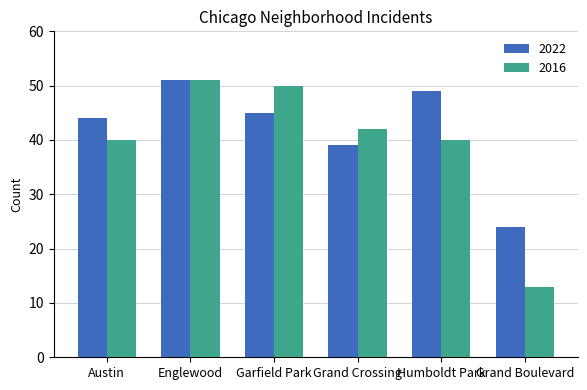

How many data points in 2022 are less than 45?

3